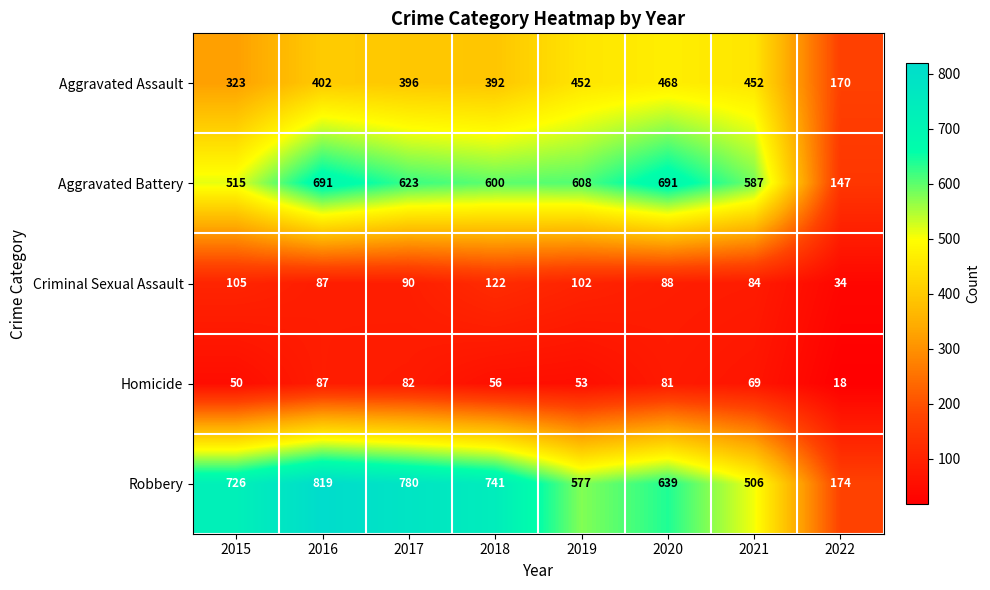

True or false: Homicide has a value of 87 at 2019.

False